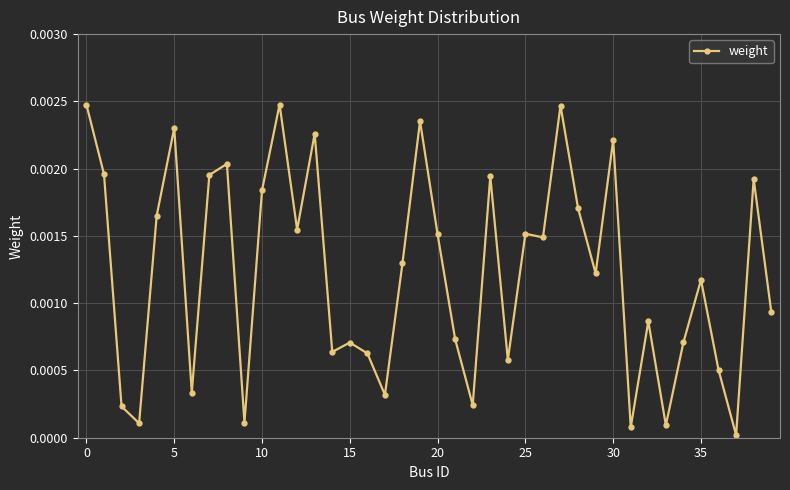

True or false: the data has more than 2 interior local peaks.

True